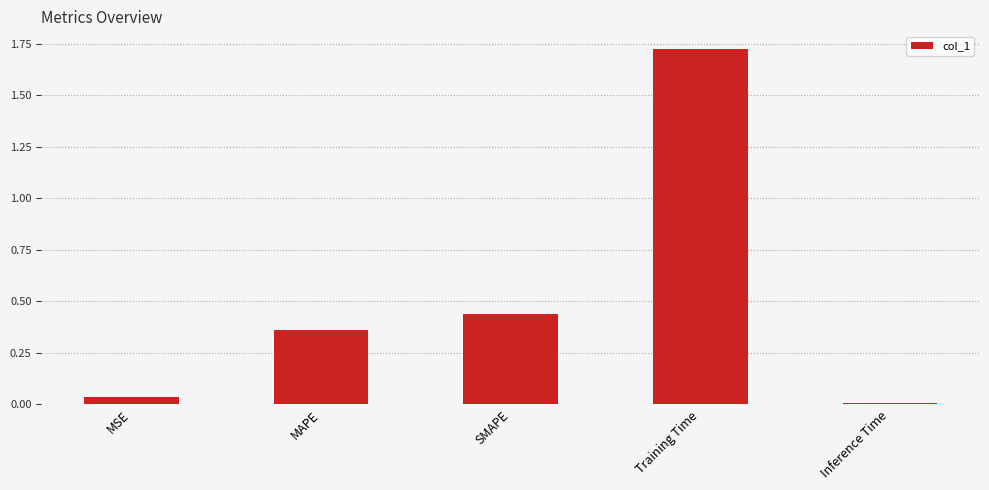

Rank the categories by value from lowest to highest.

Inference Time, MSE, MAPE, SMAPE, Training Time